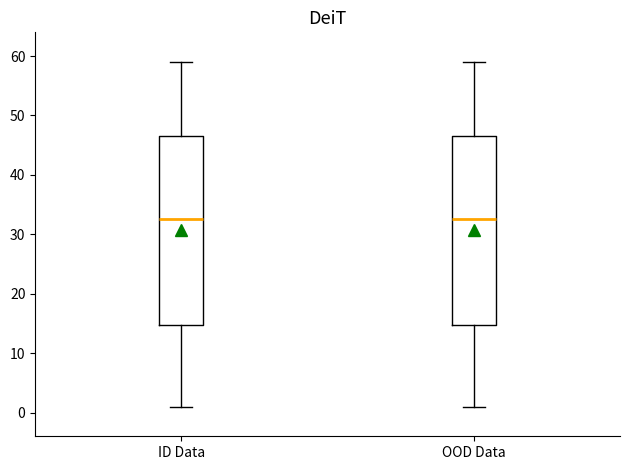

Where does the upper whisker of the box for ID Data end on the y-axis? The values are not printed on the chart, so give them approximately, as read against the axis.

59